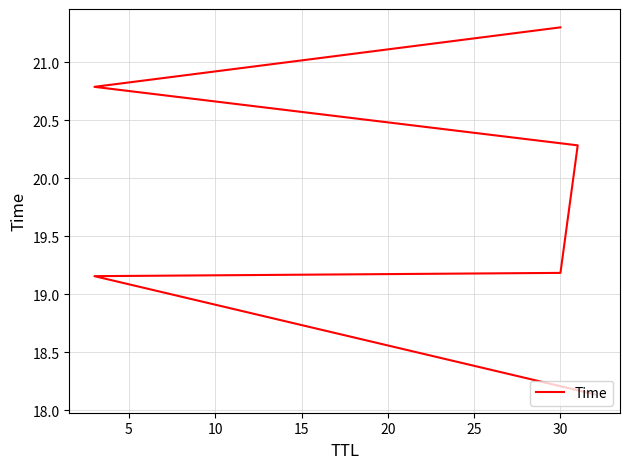

What is the minimum value shown in the chart?

18.1